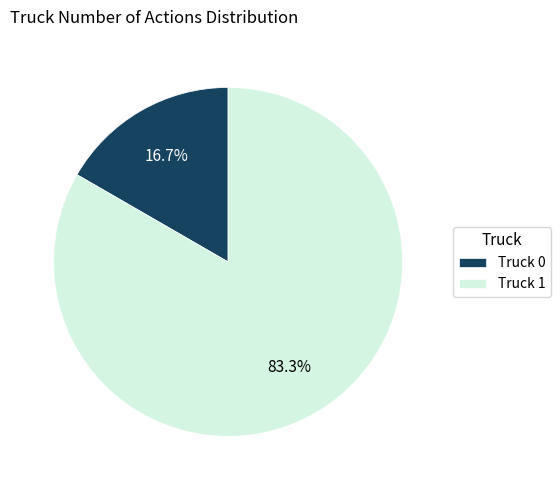

Do Truck 1 and Truck 0 together represent more than half of the pie?

Yes